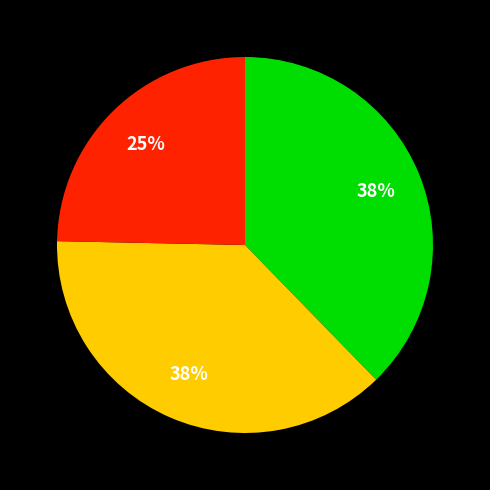

Count the number of slices in the pie.

3